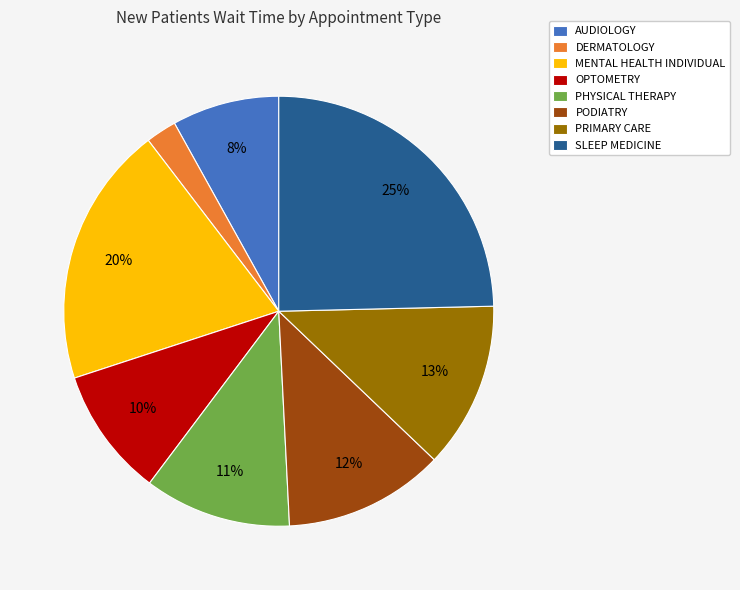

To the nearest percent, what is the difference between the PHYSICAL THERAPY and AUDIOLOGY slice percentages?

3%